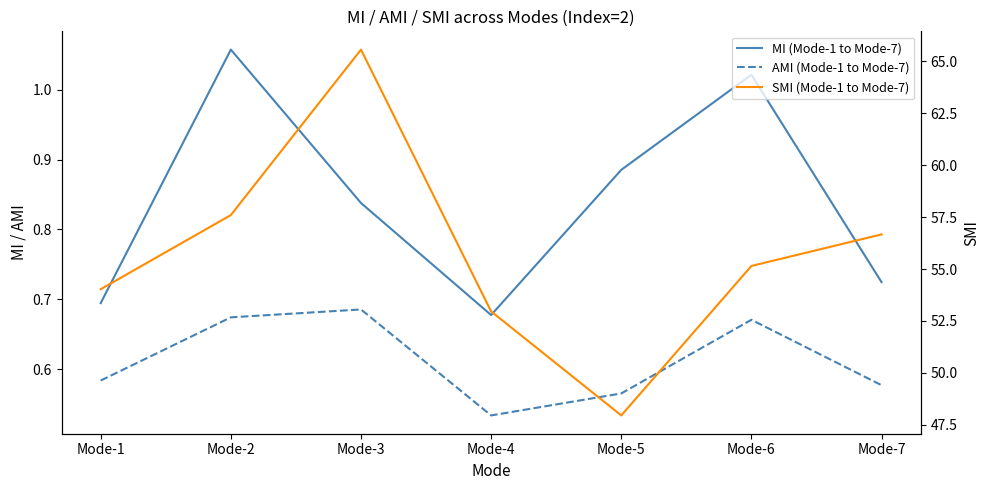

Which has a higher value, Mode-2 or Mode-1?

Mode-2